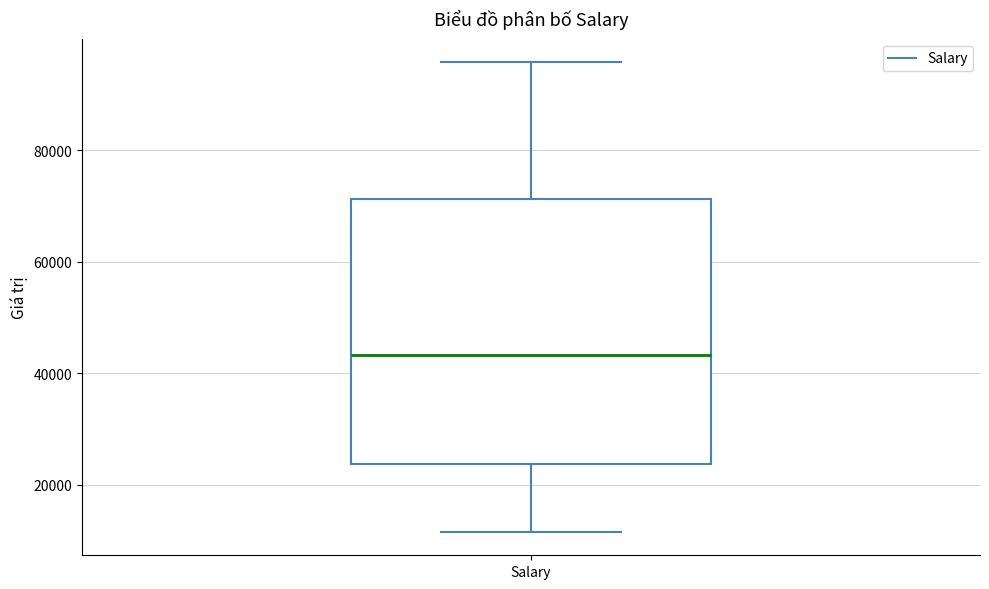

Where does the lower whisker of the box for Salary end on the y-axis? The values are not printed on the chart, so give them approximately, as read against the axis.

12000